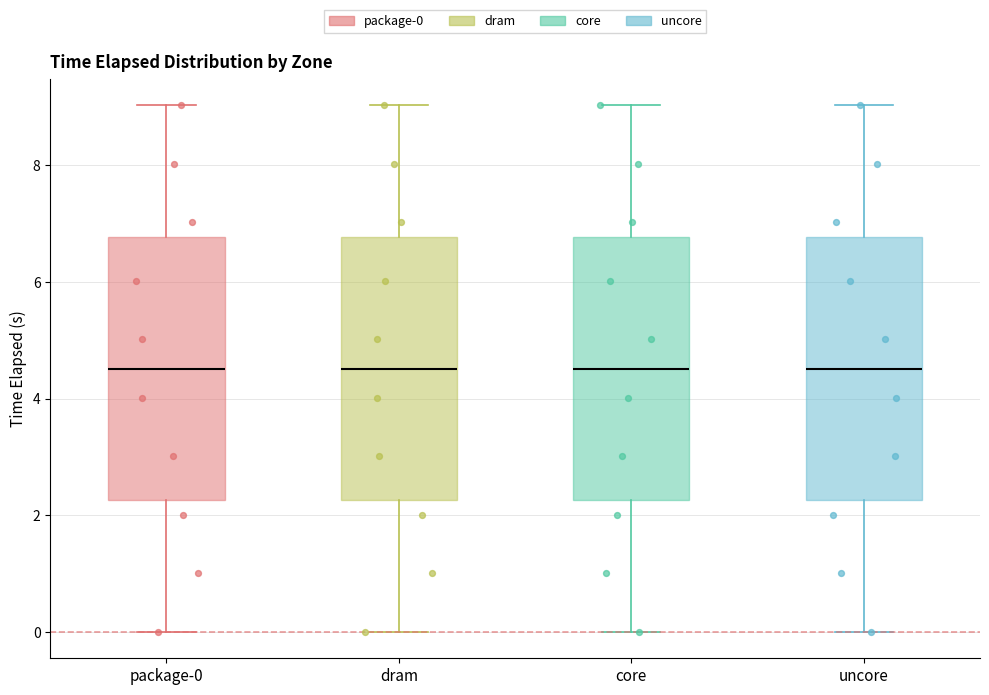

Reading left to right, transcribe this box plot: for each box, give where its median line is, the range the box spans, and where its two whiskers end, as read against the y-axis. The values are not printed on the chart, so give them approximately, as read against the axis.

package-0: median 4.6, box 2.2 to 6.8, whiskers 0.0 to 9.0
dram: median 4.6, box 2.2 to 6.8, whiskers 0.0 to 9.0
core: median 4.6, box 2.2 to 6.8, whiskers 0.0 to 9.0
uncore: median 4.6, box 2.2 to 6.8, whiskers 0.0 to 9.0